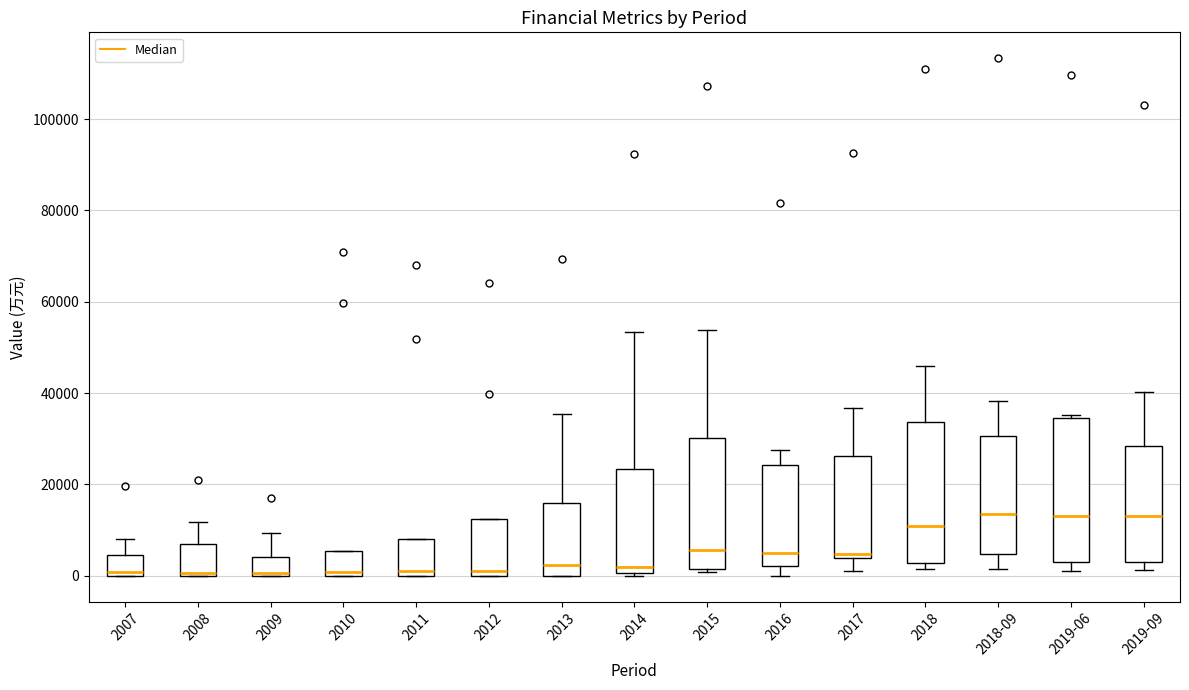

Where is the lower edge of the box for 2015 on the y-axis? The values are not printed on the chart, so give them approximately, as read against the axis.

2000